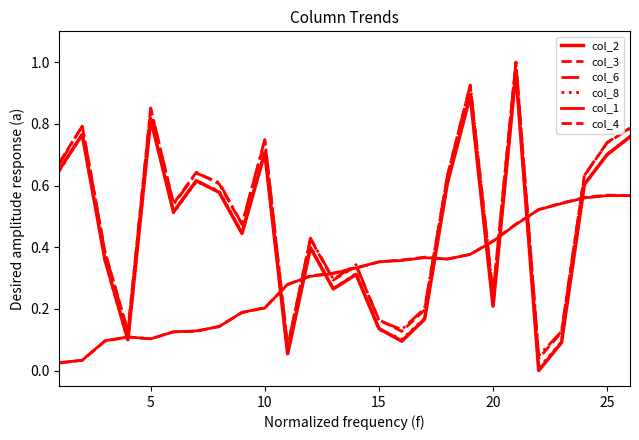

How many intersections are there between col_3 and col_4?

10